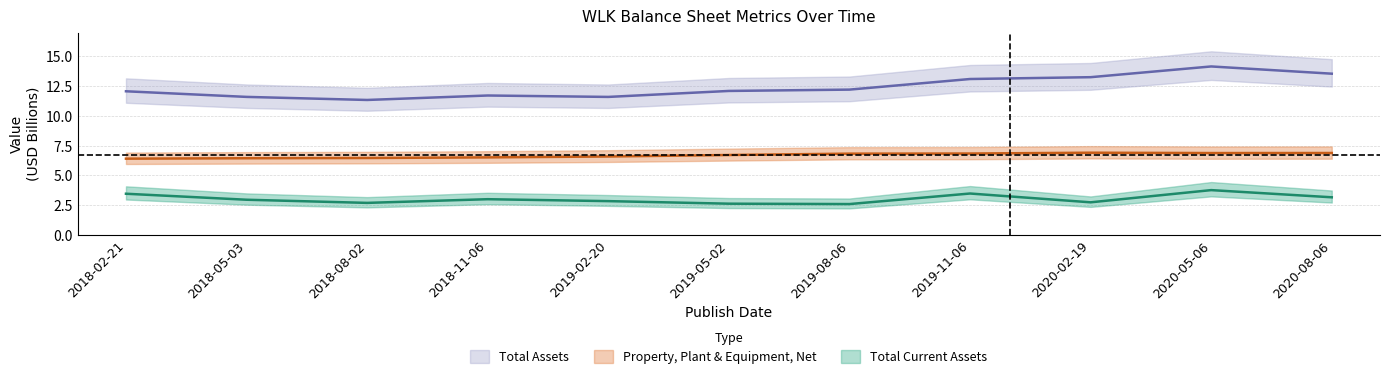

What is the label of the 7th point from the right?

2019-02-20